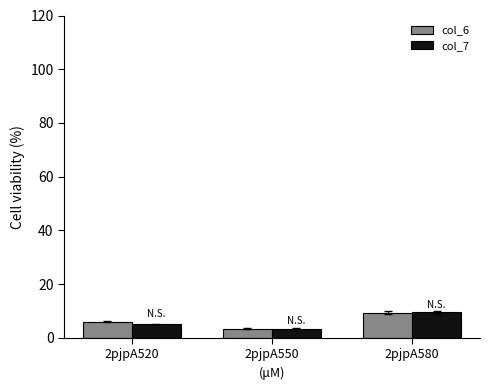

What are all the series names shown in the legend?

col_6, col_7